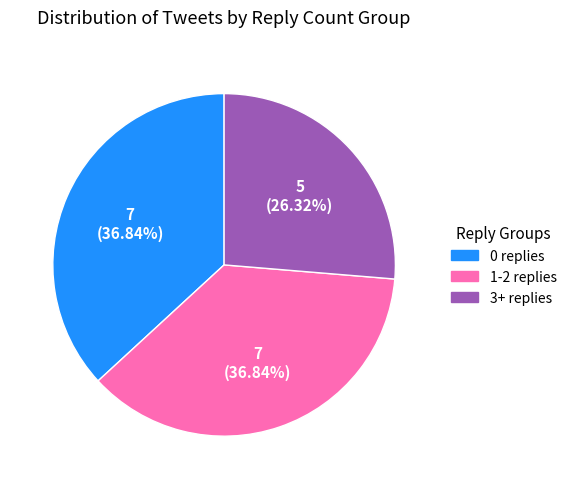

Is there any slice that represents more than half of the pie?

No